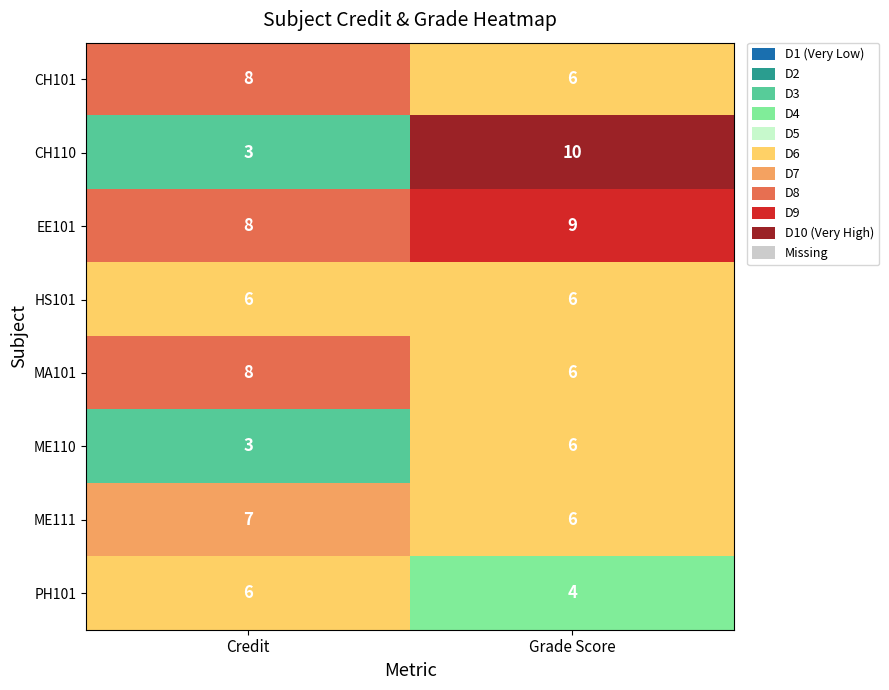

Reading left to right, what are all the values shown in this chart?

CH101: 8	6
CH110: 3	10
EE101: 8	9
HS101: 6	6
MA101: 8	6
ME110: 3	6
ME111: 7	6
PH101: 6	4